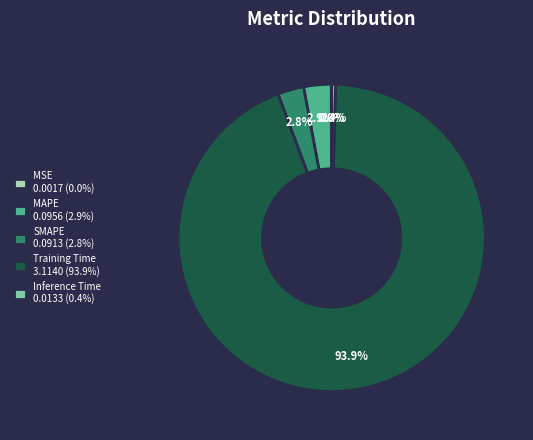

Do MAPE 0.0956 (2.9%) and Training Time 3.1140 (93.9%) together represent more than half of the pie?

Yes